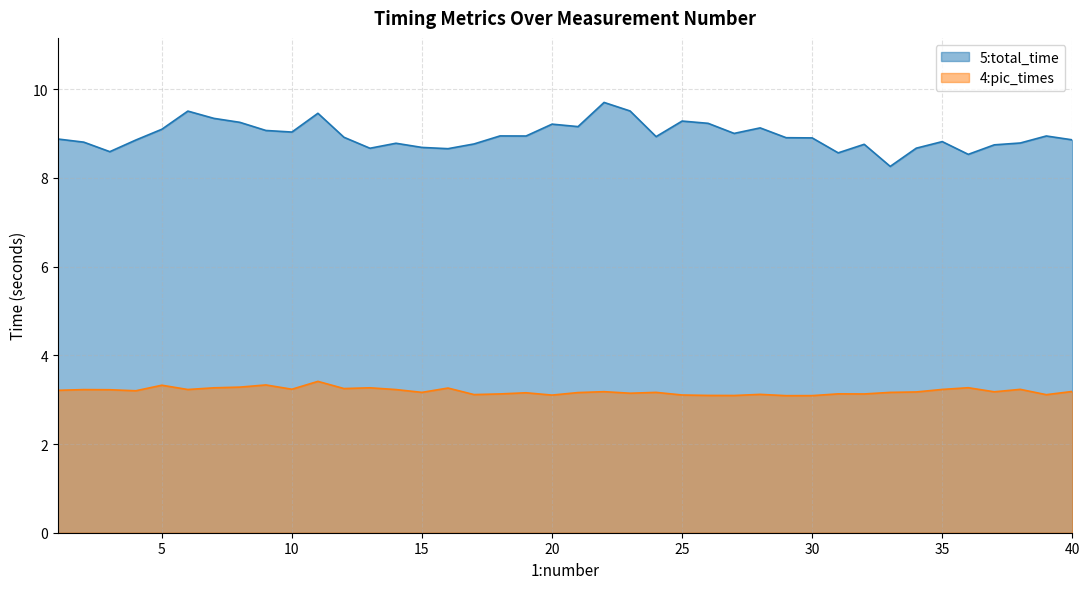

How many interior local valleys does the 5:total_time series have?

11